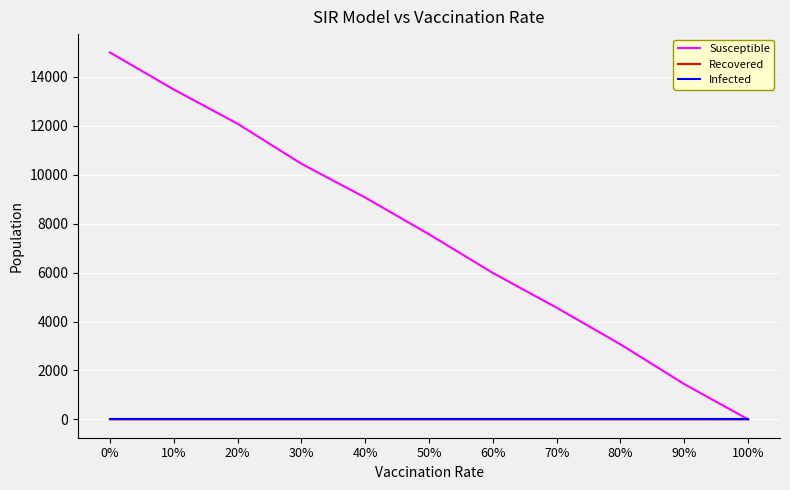

Is this an area chart (filled region under the line)?

No